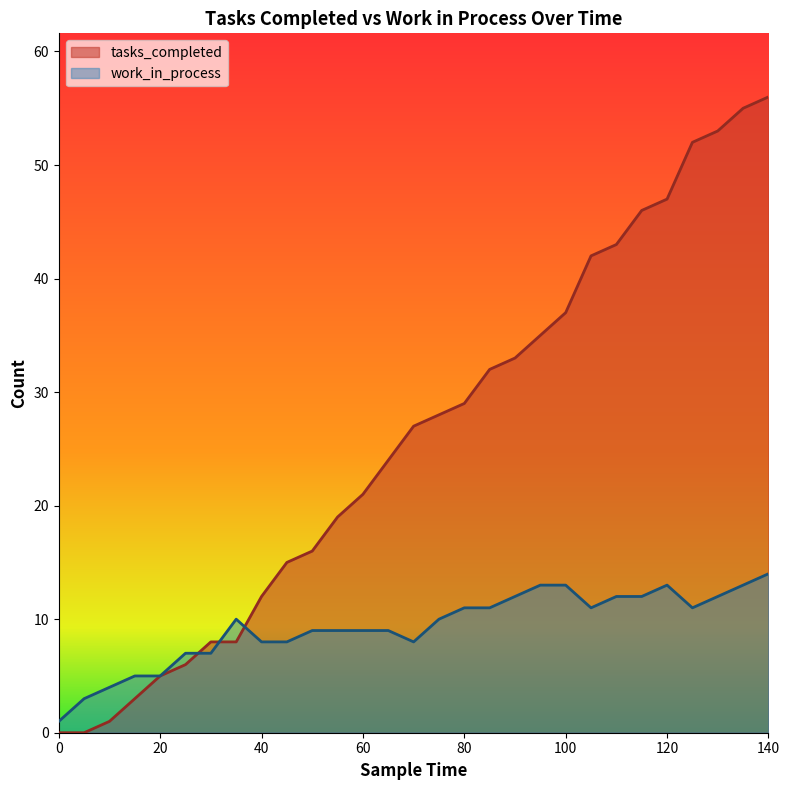

Which category has the highest value in the tasks_completed series?

140